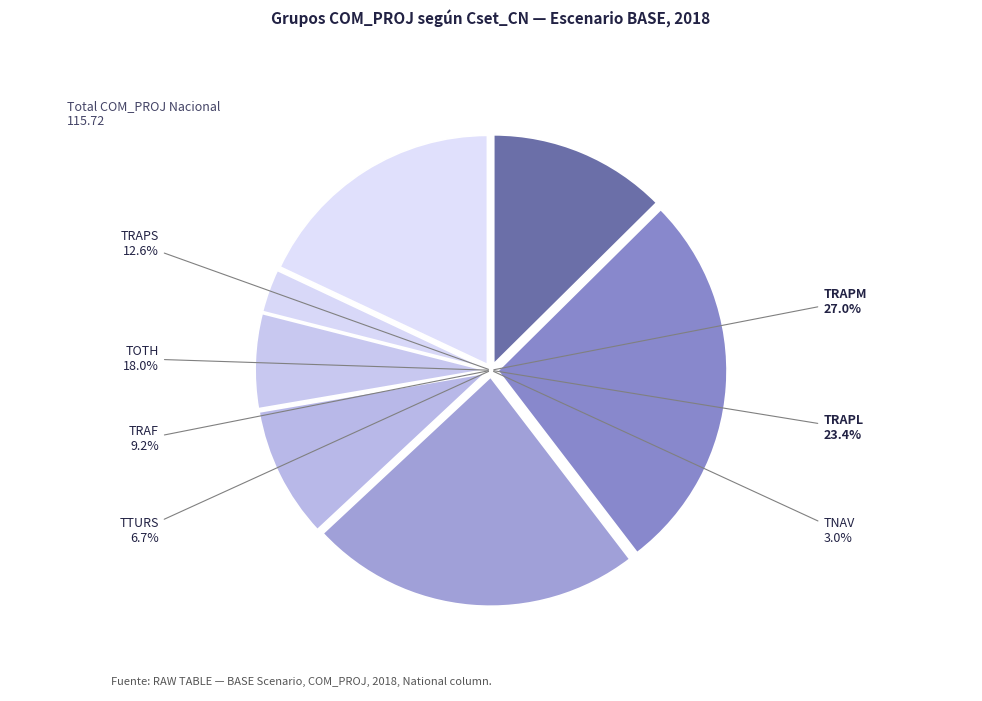

To the nearest percent, what is the average slice percentage?

14%